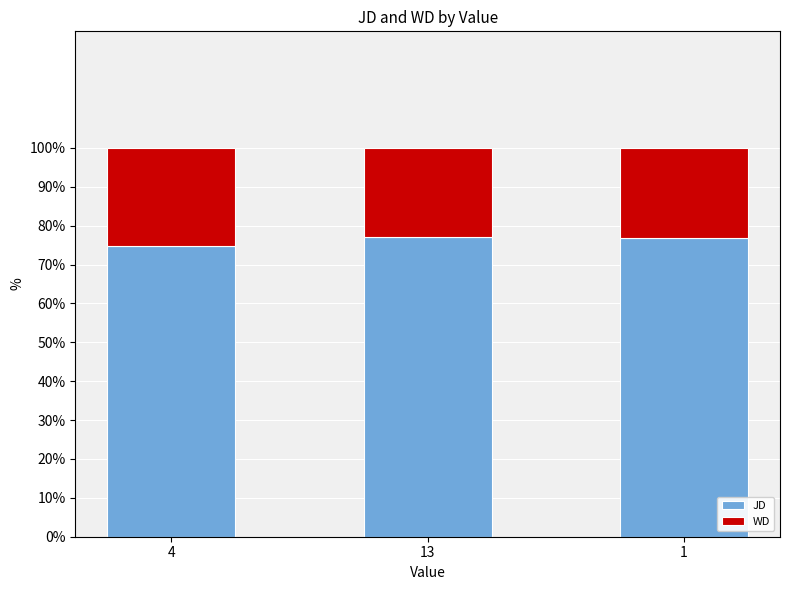

What are all the series names shown in the legend?

JD, WD